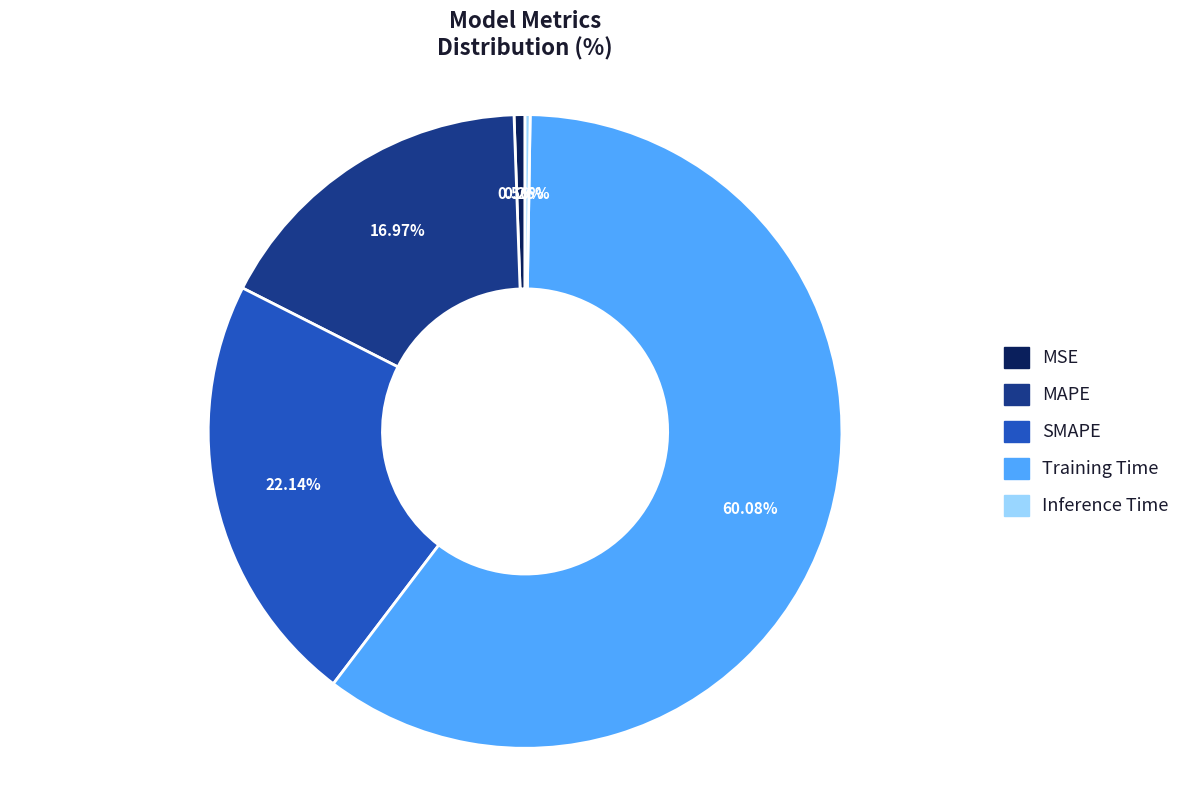

To the nearest percent, what is the combined percentage of MSE and Training Time?

61%